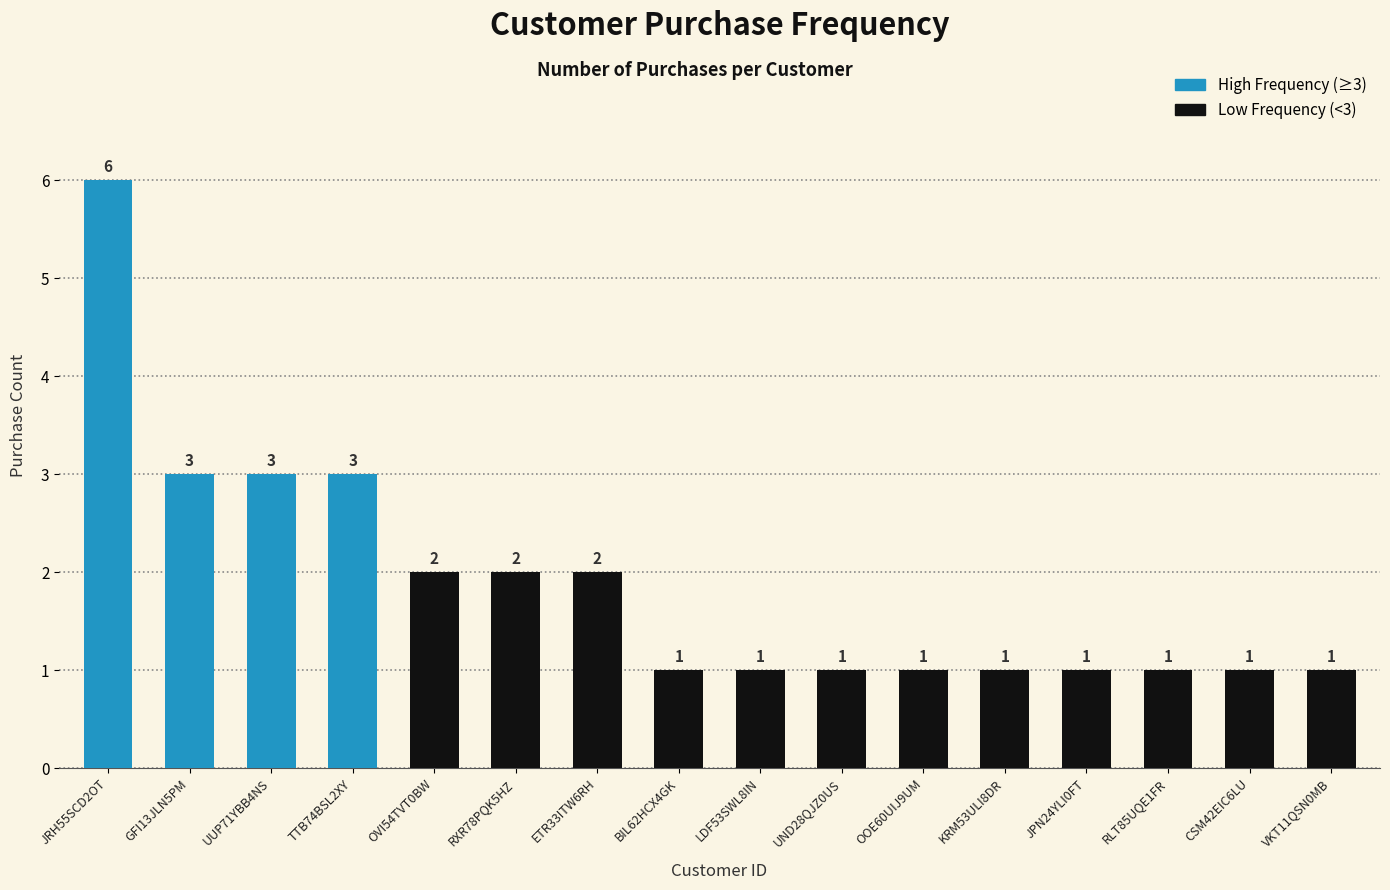

Approximately how many times larger is the value at JPN24YLI0FT compared to UUP71YBB4NS?

0.3